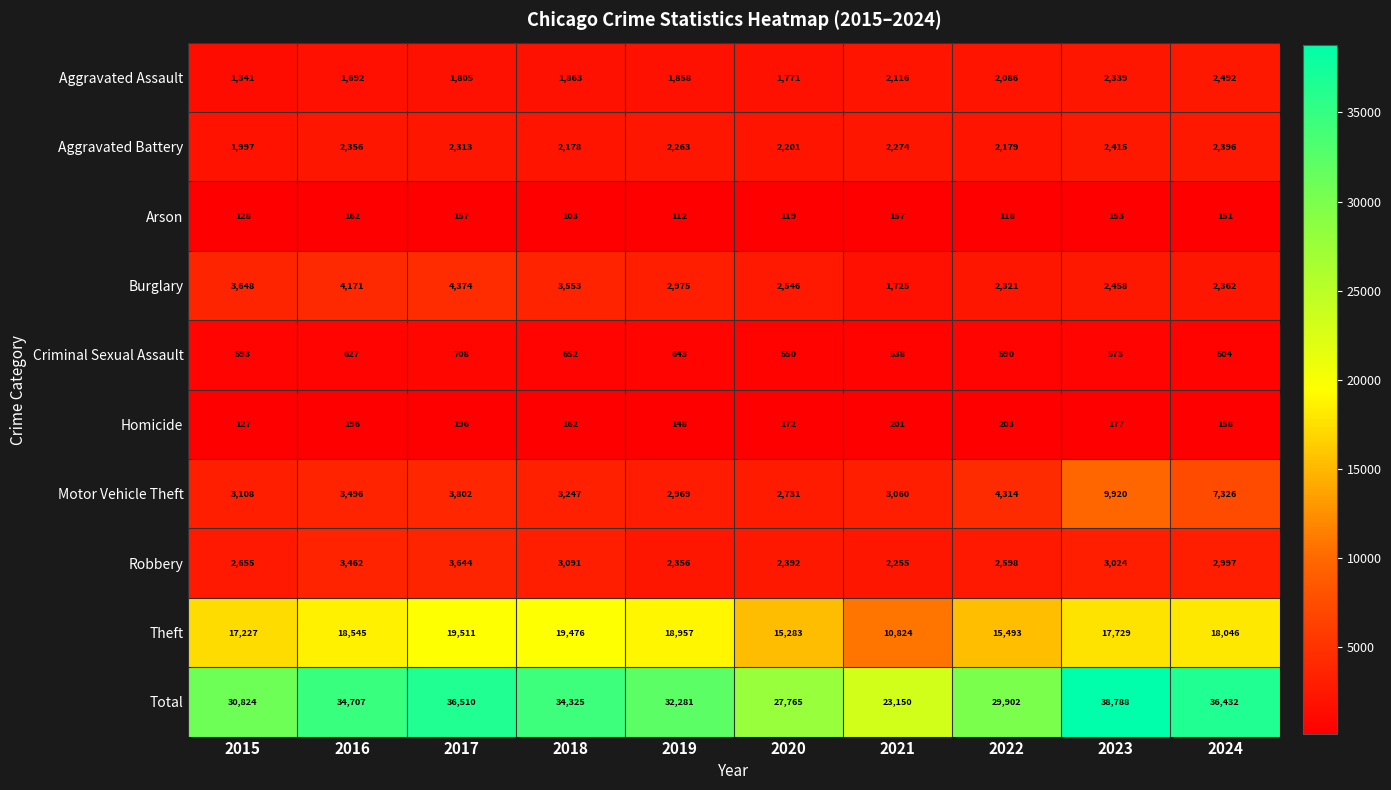

Which label corresponds to the smallest value in the chart?

2018